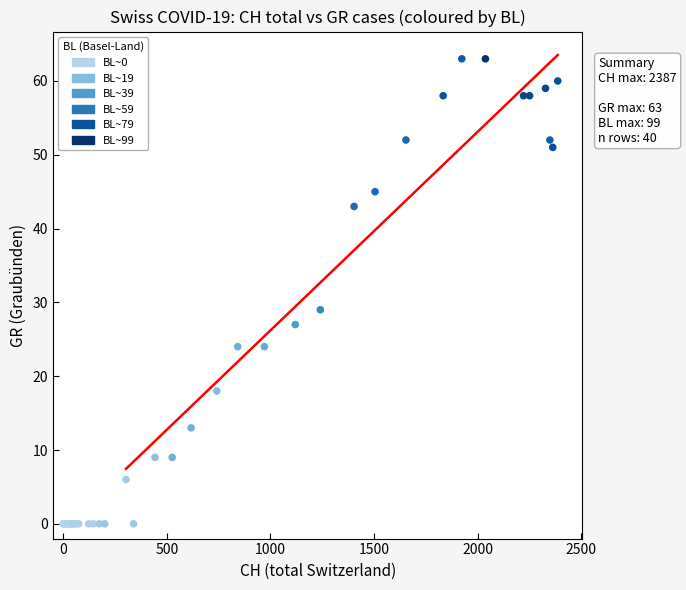

What Y value in the scatter plot is closest to 31?

29